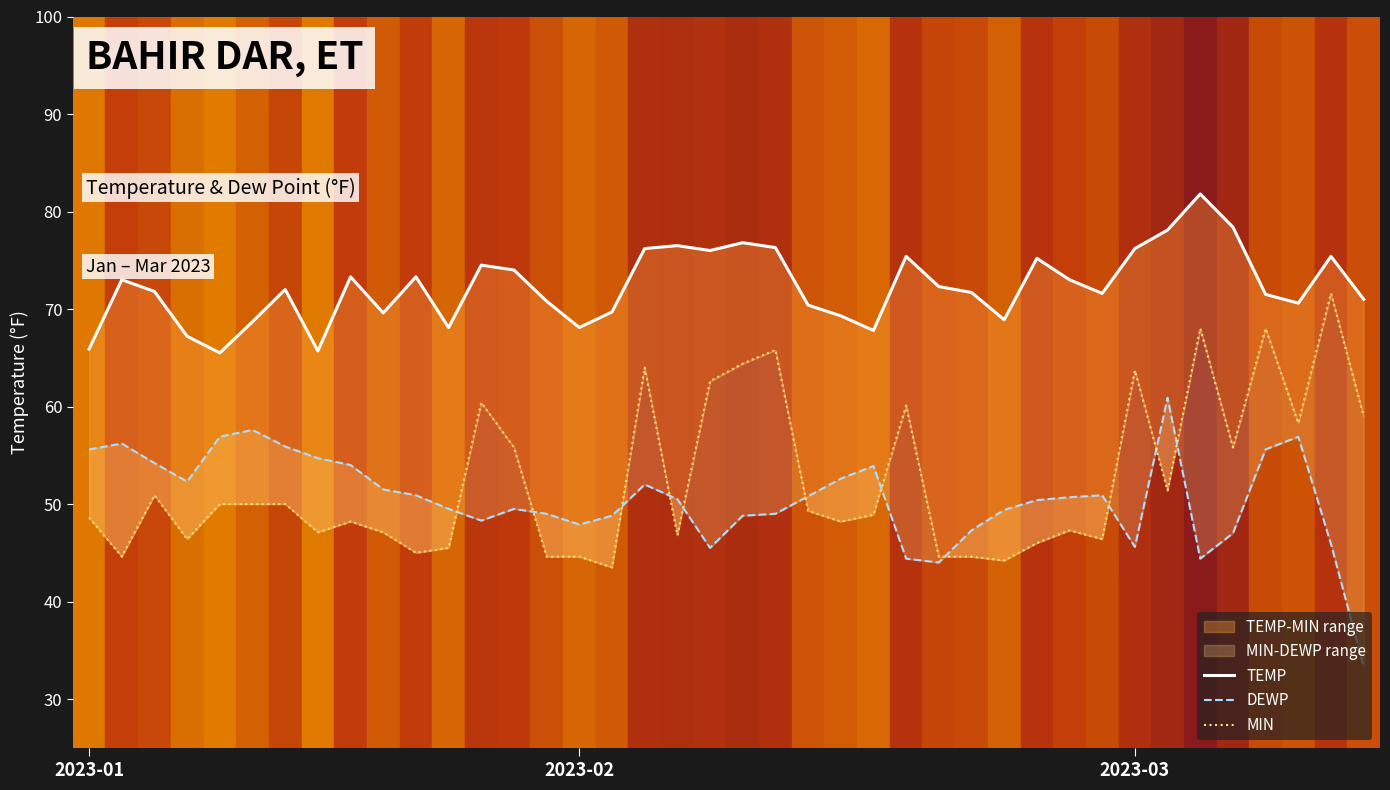

How many lines are shown in the chart?

3